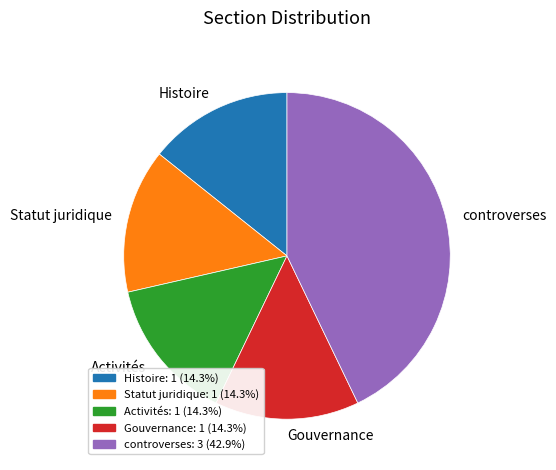

Is there a majority slice in this chart?

No